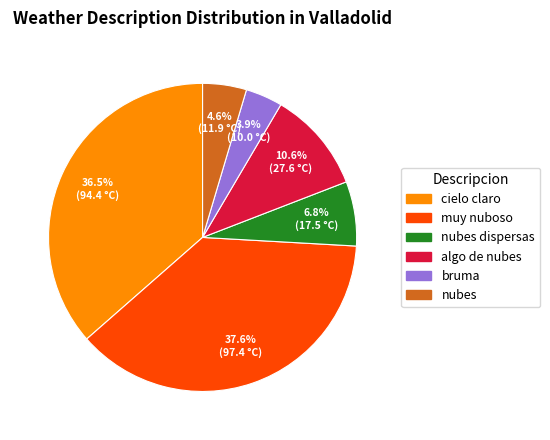

Is there any slice that represents more than half of the pie?

No